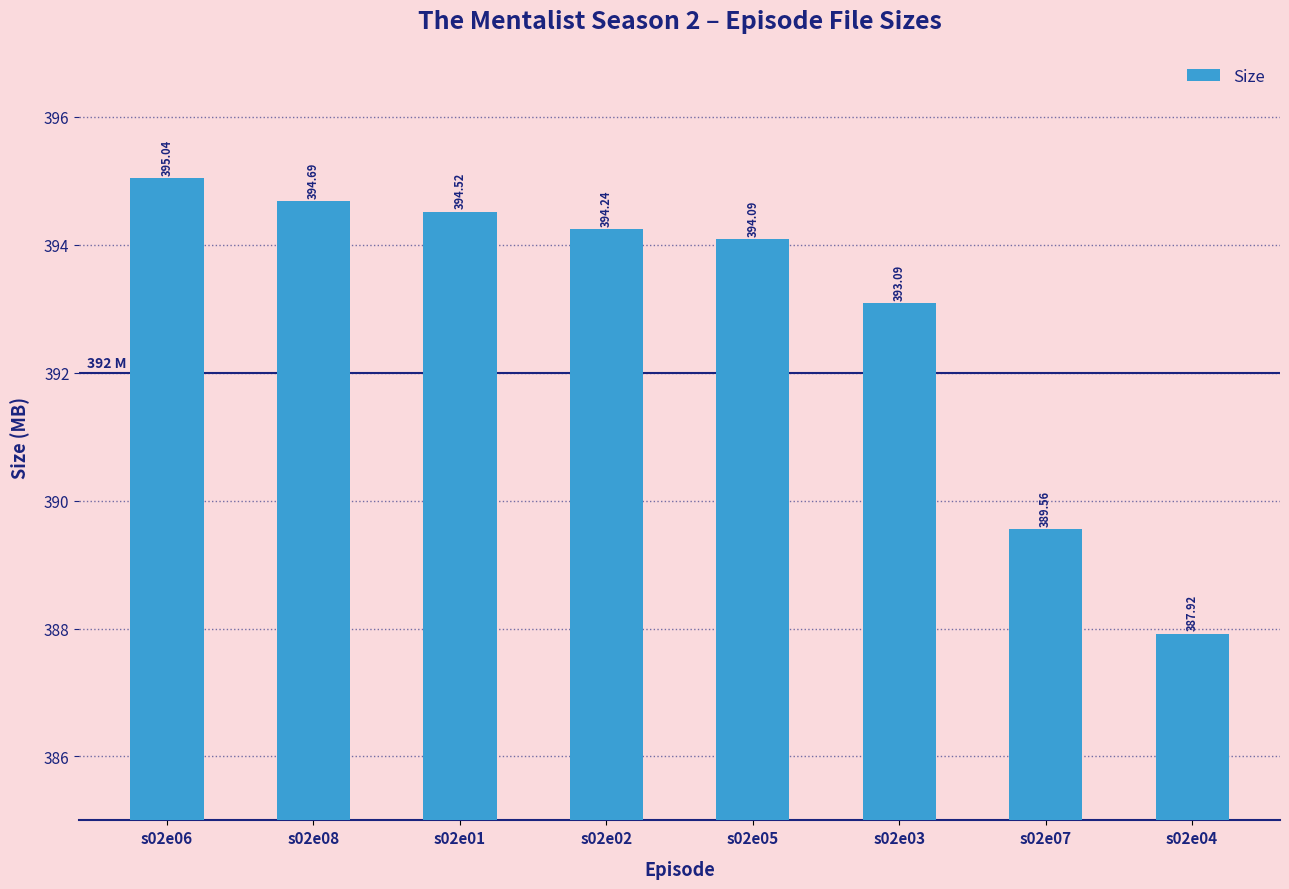

What is the difference between the maximum and minimum values?

7.1